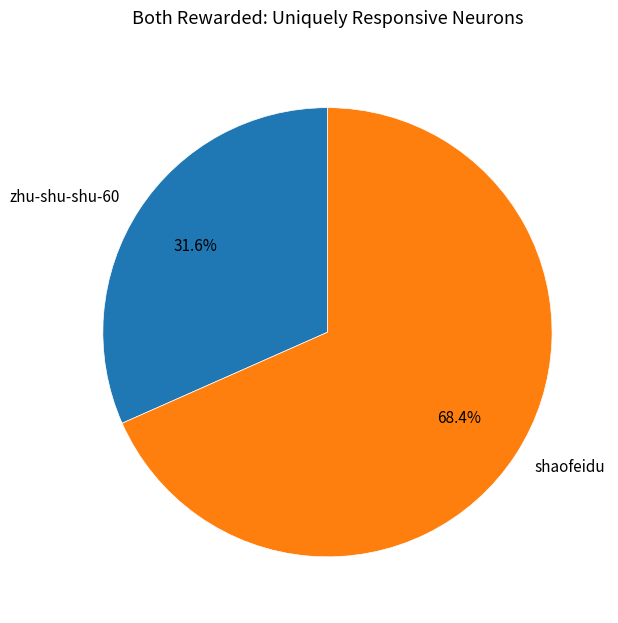

To the nearest percent, what percentage of the pie is shaofeidu?

68%